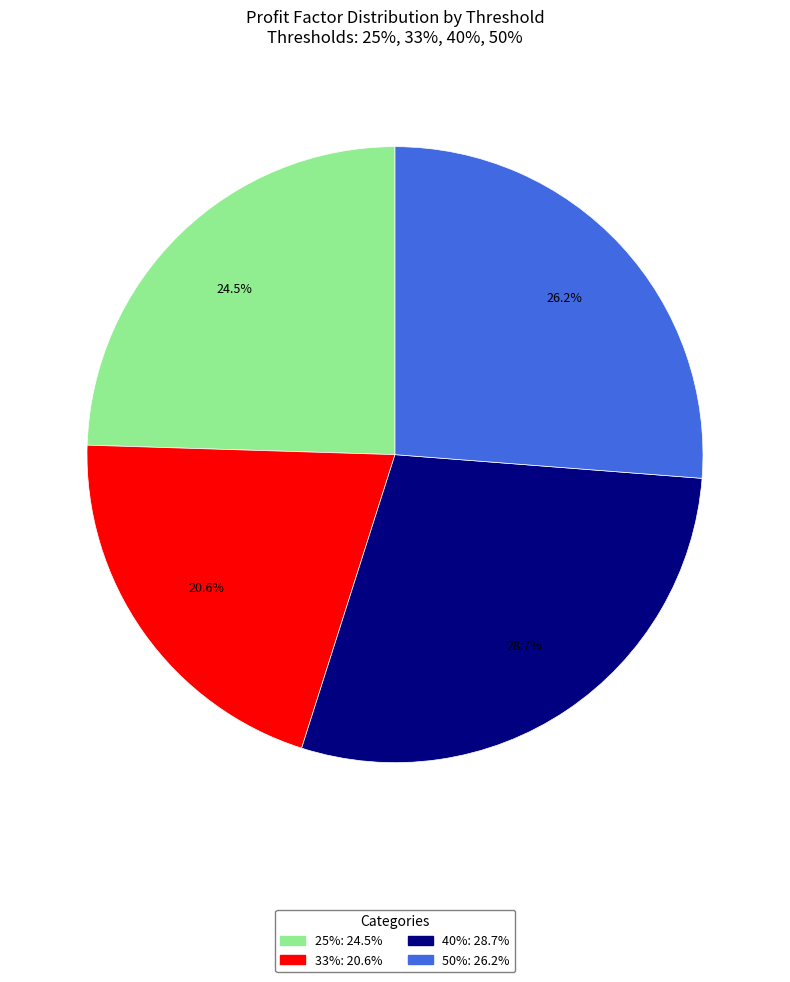

What is the largest slice in the pie chart?

40%